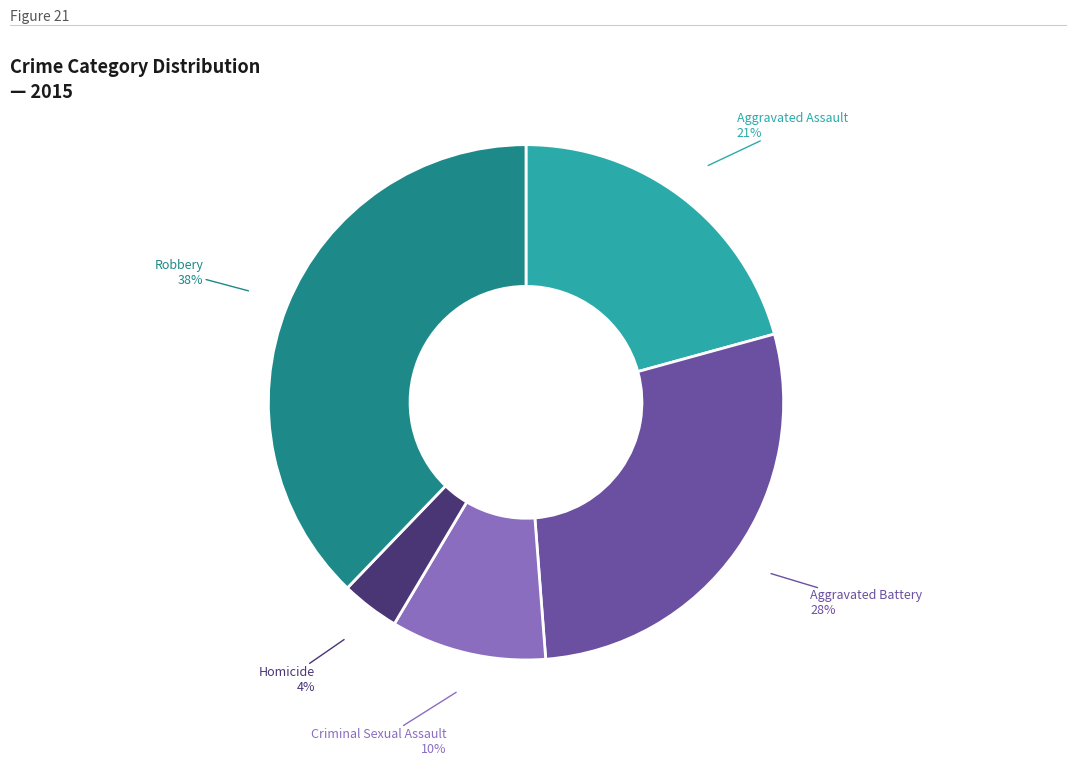

To the nearest percent, what is the difference between the largest and smallest slice percentages?

34%